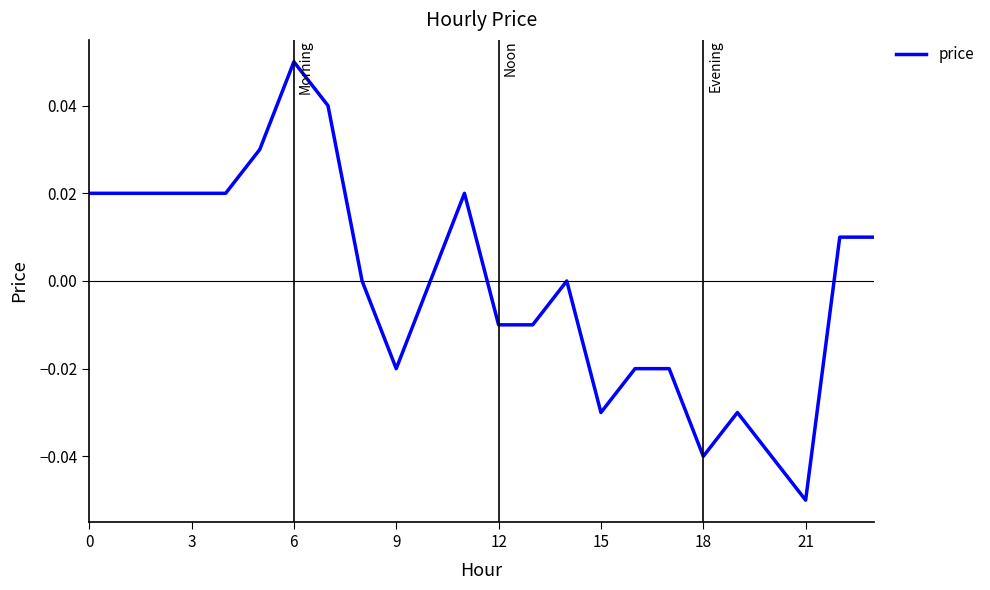

Does the chart display data point markers on the line(s)?

No